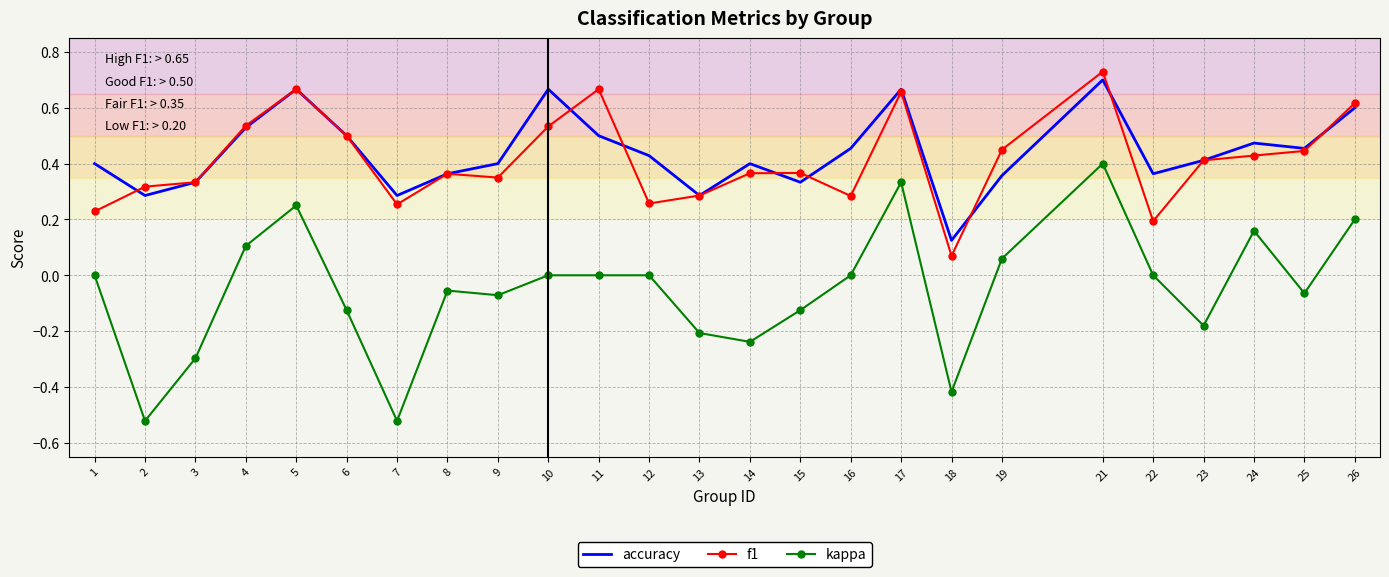

True or false: f1 has a value of 0.1 at 18.

True